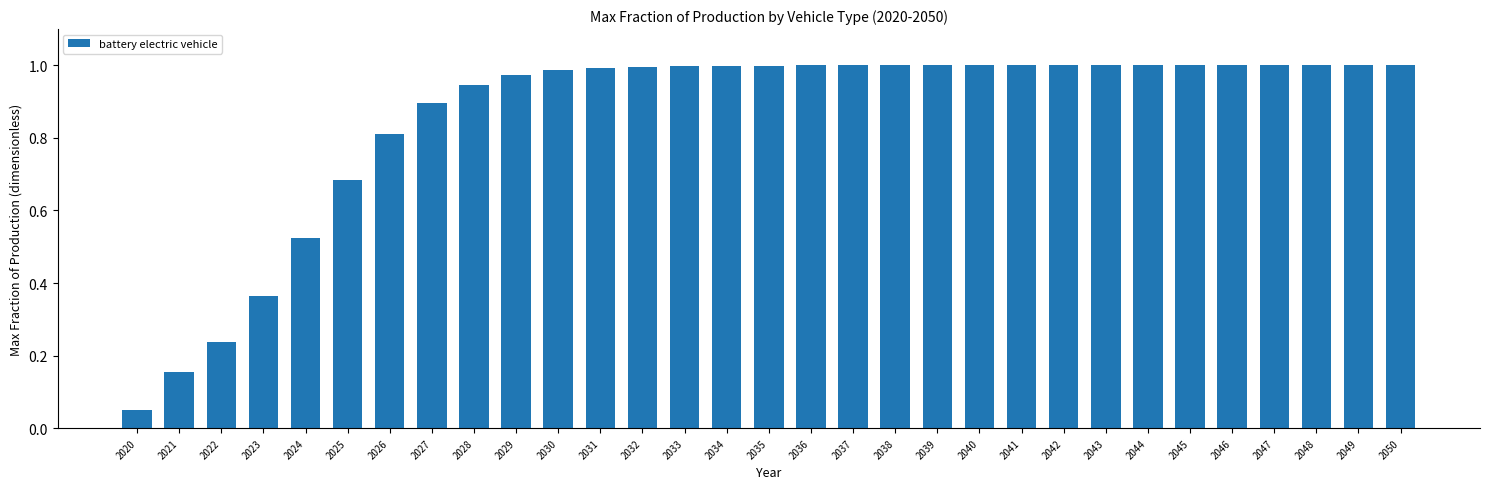

Between 2035 and 2022, which is larger?

2035